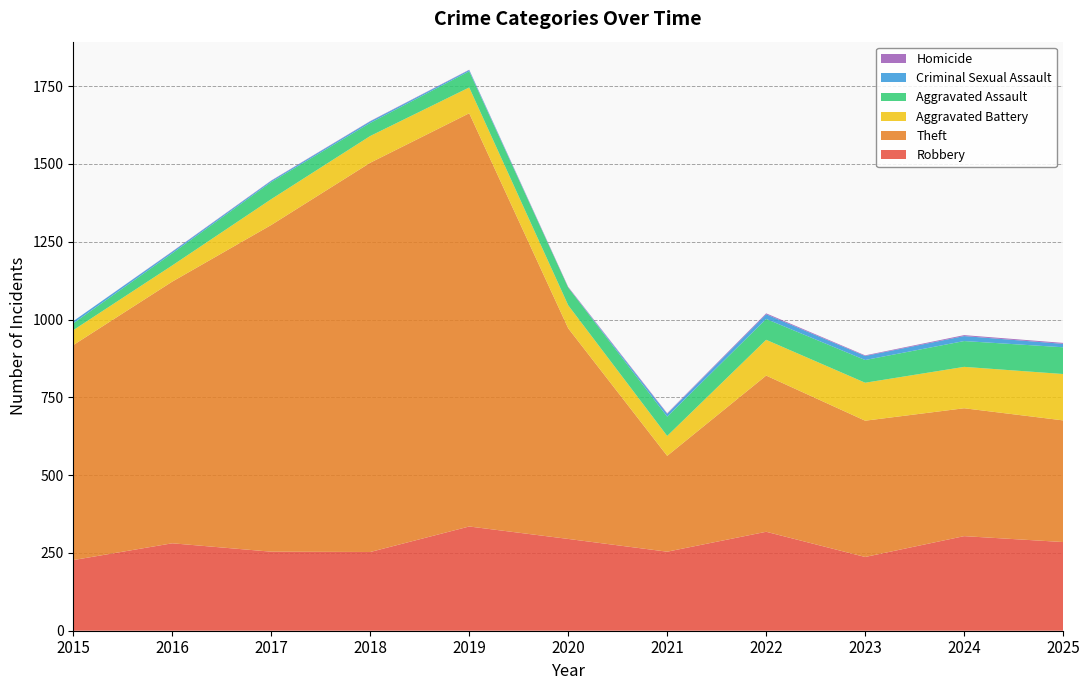

Reading left to right, what are all the values shown in this chart?

Robbery: 227	281	254	253	335	295	254	318	237	304	285
Theft: 691	841	1050	1251	1328	677	308	502	438	411	391
Aggravated Battery: 48	52	83	86	83	74	64	115	122	133	149
Aggravated Assault: 22	39	55	42	52	57	62	67	73	83	86
Criminal Sexual Assault: 7	5	4	5	4	0	9	15	13	16	11
Homicide: 0	1	1	1	1	2	2	3	2	3	3